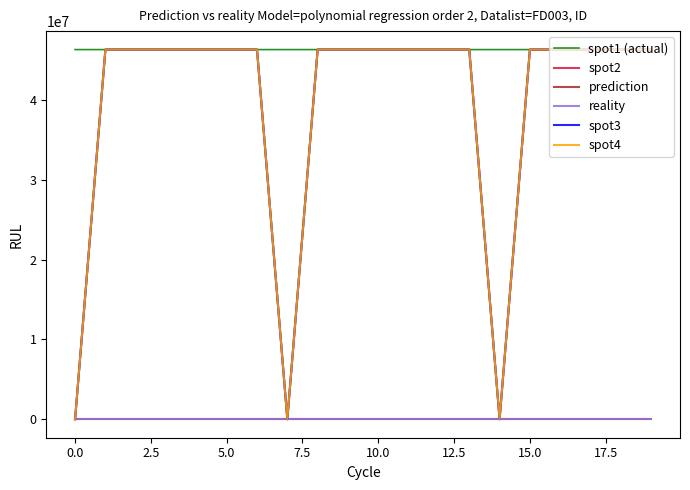

True or false: spot1 (actual) and prediction cross at least once.

False